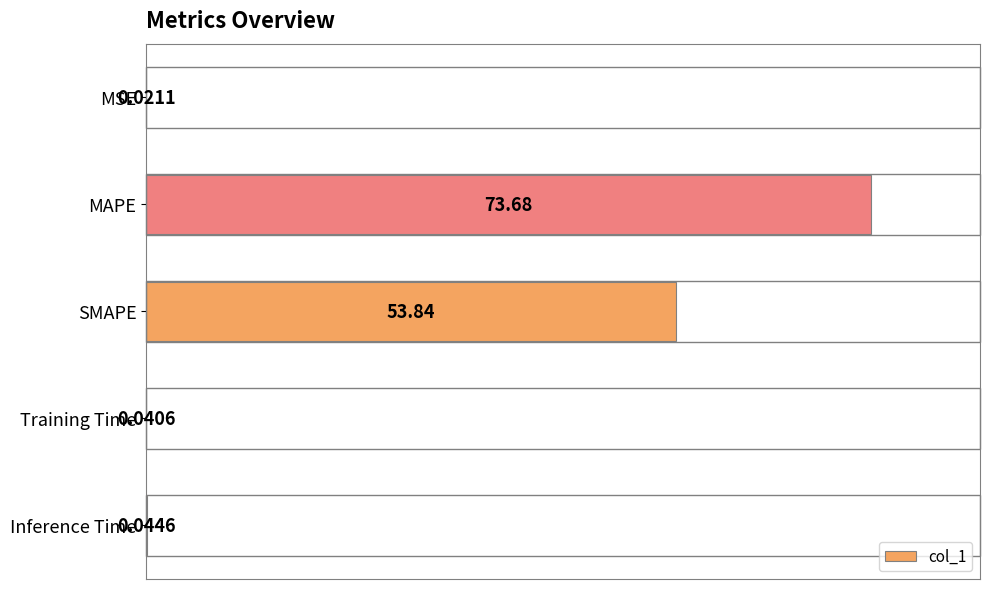

What is the average value?

25.5